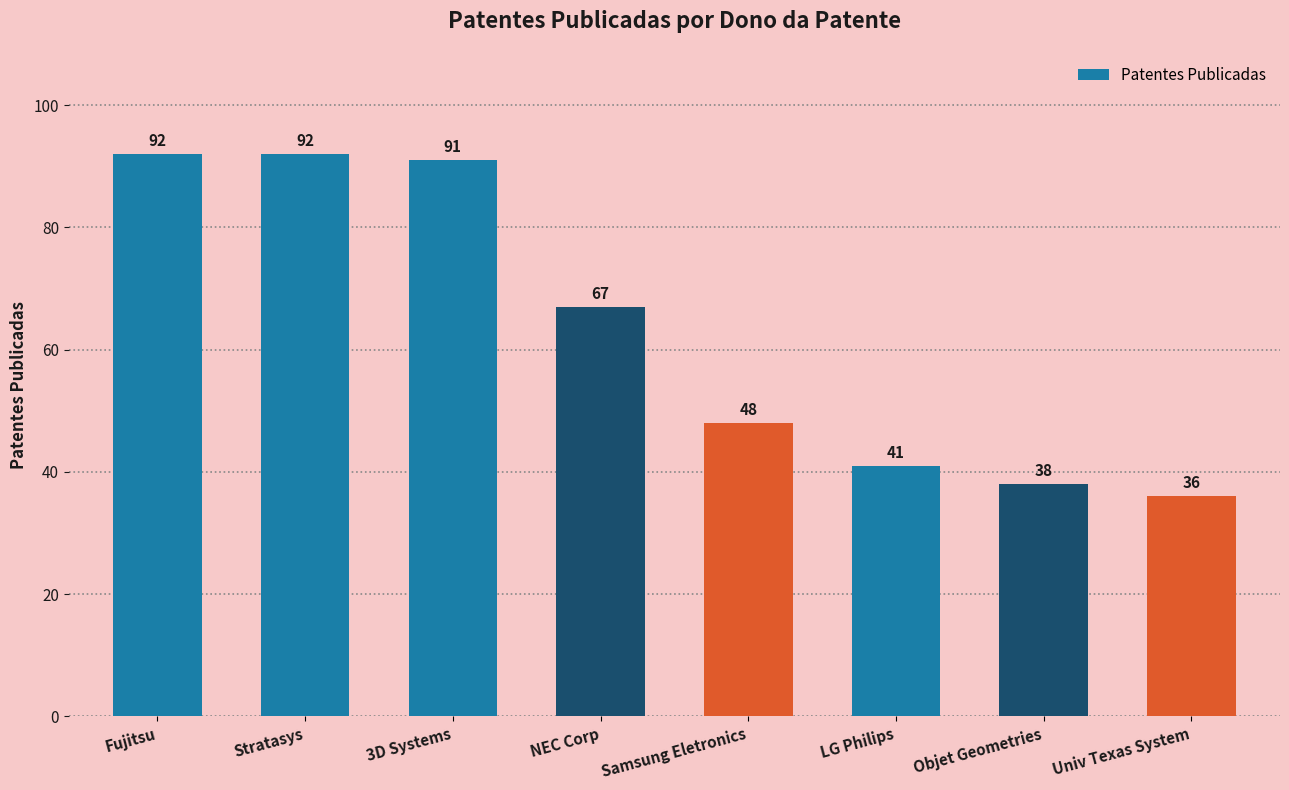

What is the ratio of the value at LG Philips to the value at Objet Geometries?

1.1